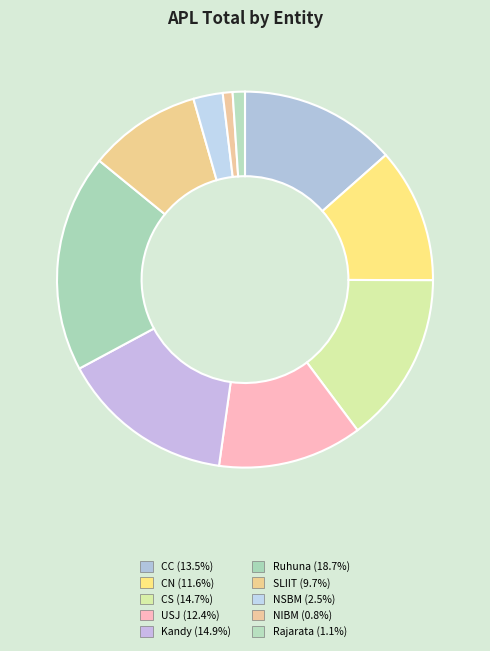

Which category has the biggest portion of the pie?

Ruhuna